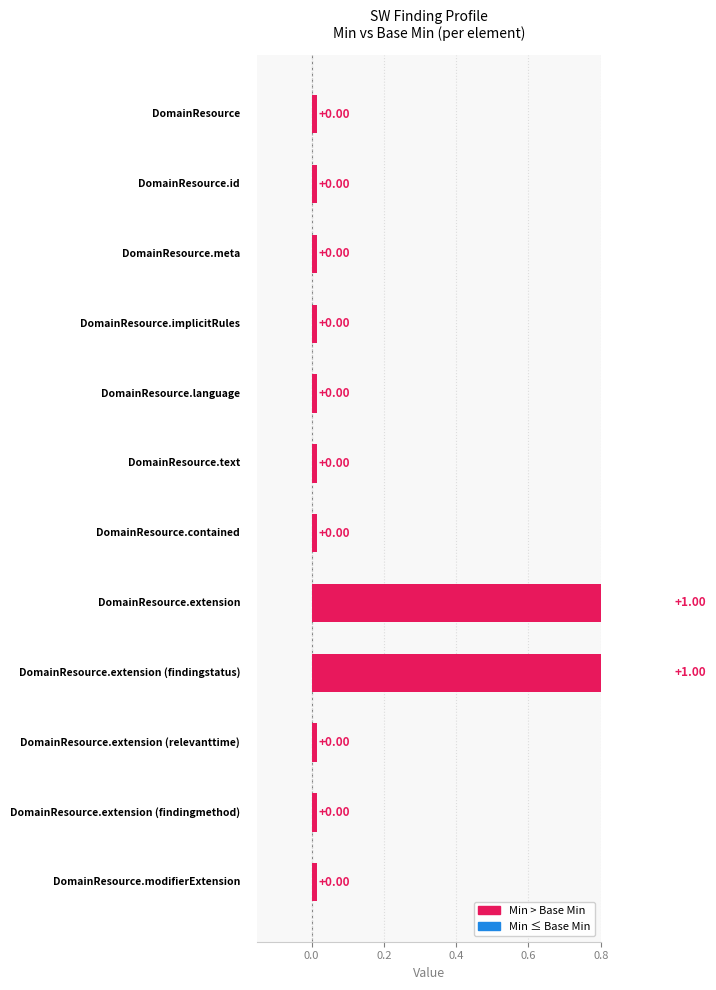

List the labels in order of Min value, smallest first.

DomainResource, DomainResource.id, DomainResource.meta, DomainResource.implicitRules, DomainResource.language, DomainResource.text, DomainResource.contained, DomainResource.extension (relevanttime), DomainResource.extension (findingmethod), DomainResource.modifierExtension, DomainResource.extension, DomainResource.extension (findingstatus)